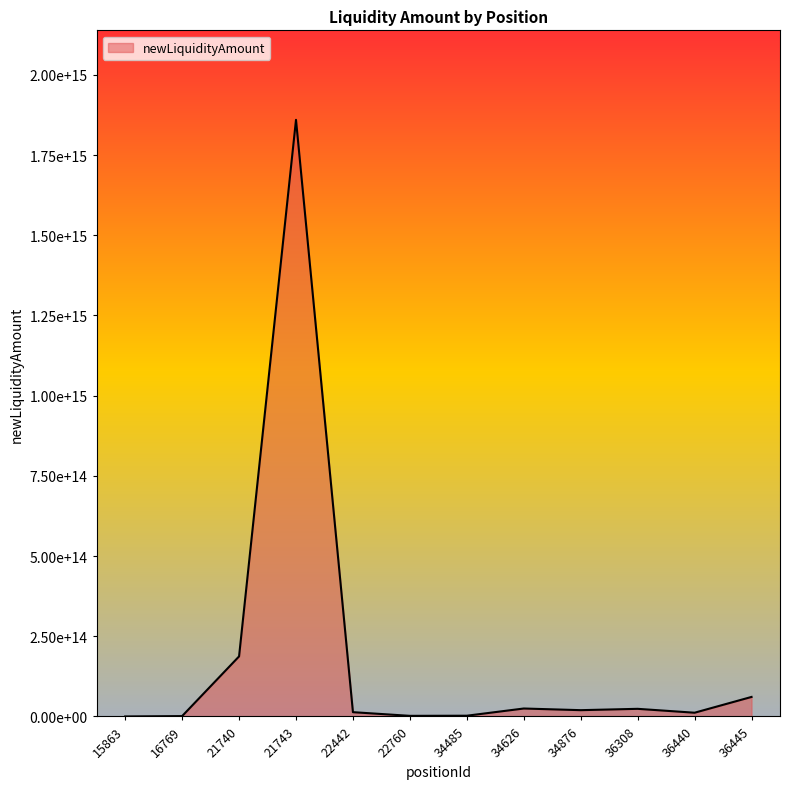

Is this an area chart (filled region under the line)?

Yes